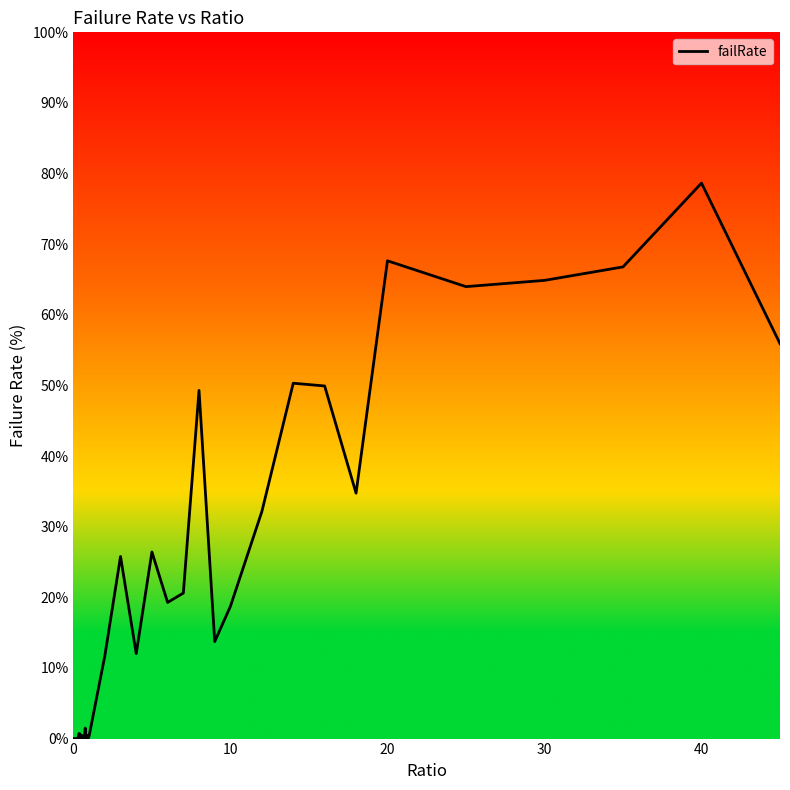

What is the difference between the maximum and minimum values?

78.7